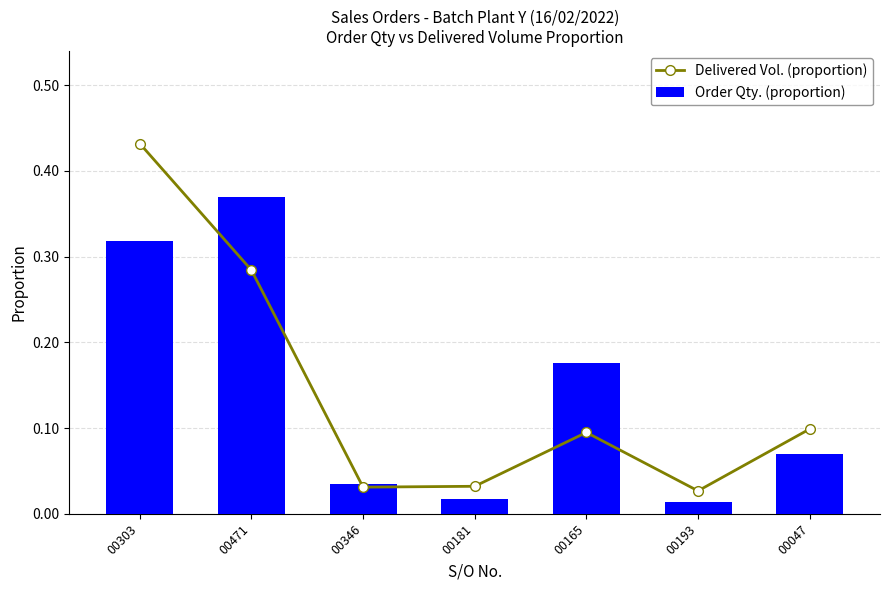

What is the value of the Order Qty. (proportion) bar at the 7th from the left?

0.1